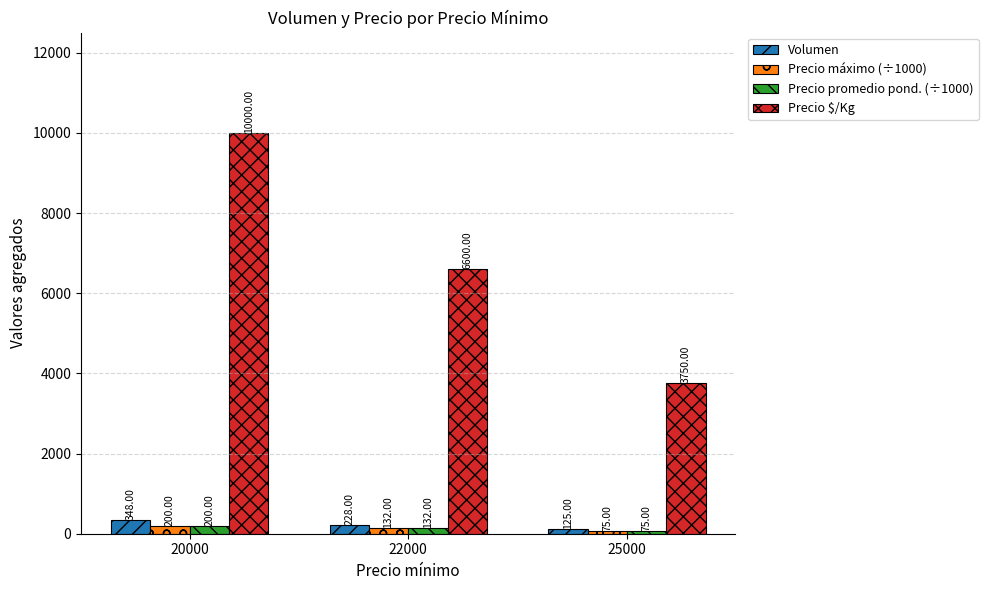

What are all the series names shown in the legend?

Volumen, Precio máximo (÷1000), Precio promedio pond. (÷1000), Precio $/Kg